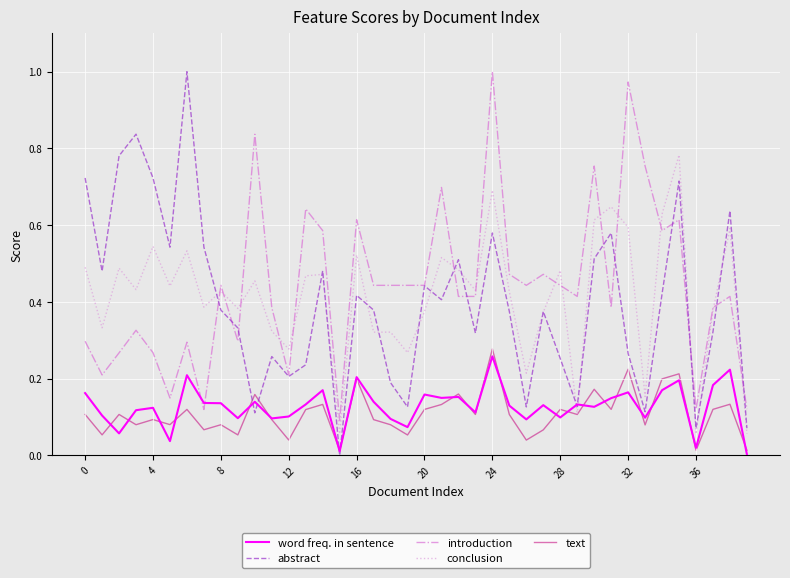

How many intersections are there between introduction and word freq. in sentence?

2